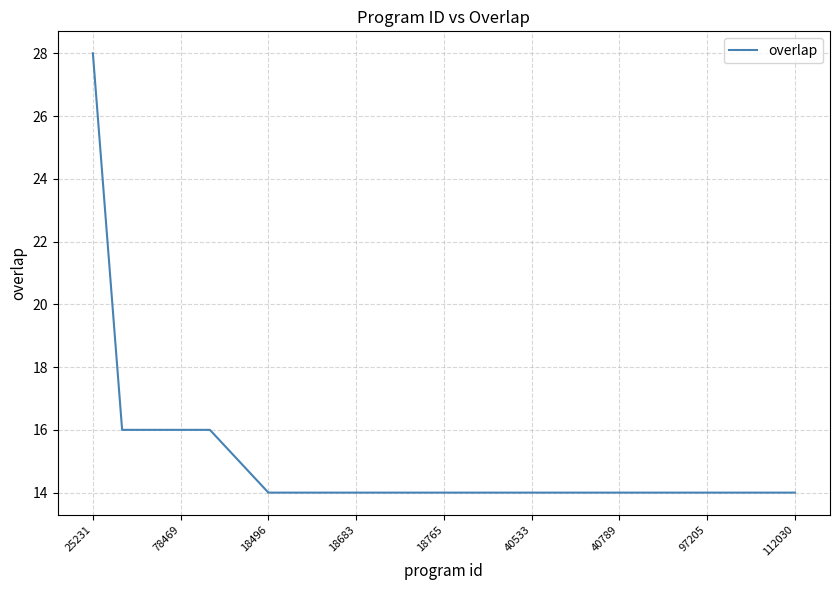

What is the difference between the maximum and minimum values?

14